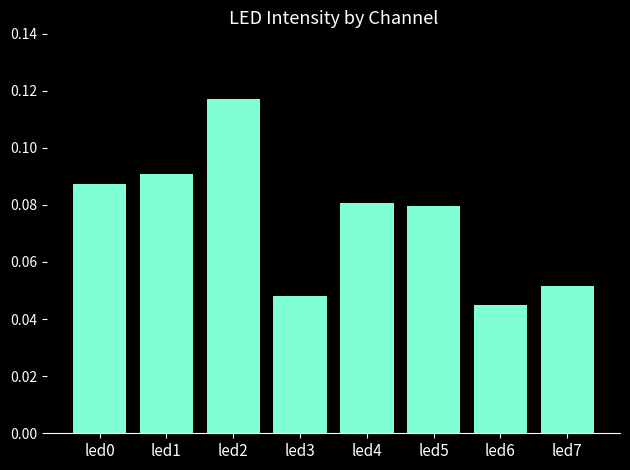

True or false: the data shows 0.0 at led1.

False